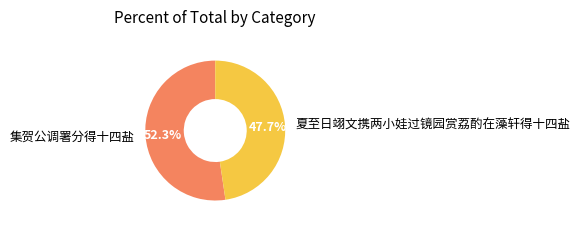

Is it true that 夏至日翊文携两小娃过镜园赏荔酌在藻轩得十四盐 is 42% of the pie?

False